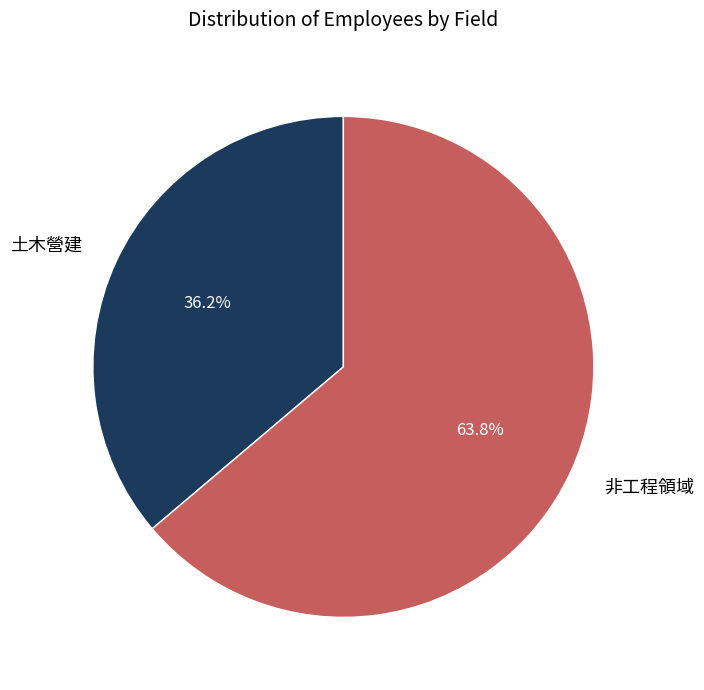

Rank the categories by value from lowest to highest.

土木營建, 非工程領域